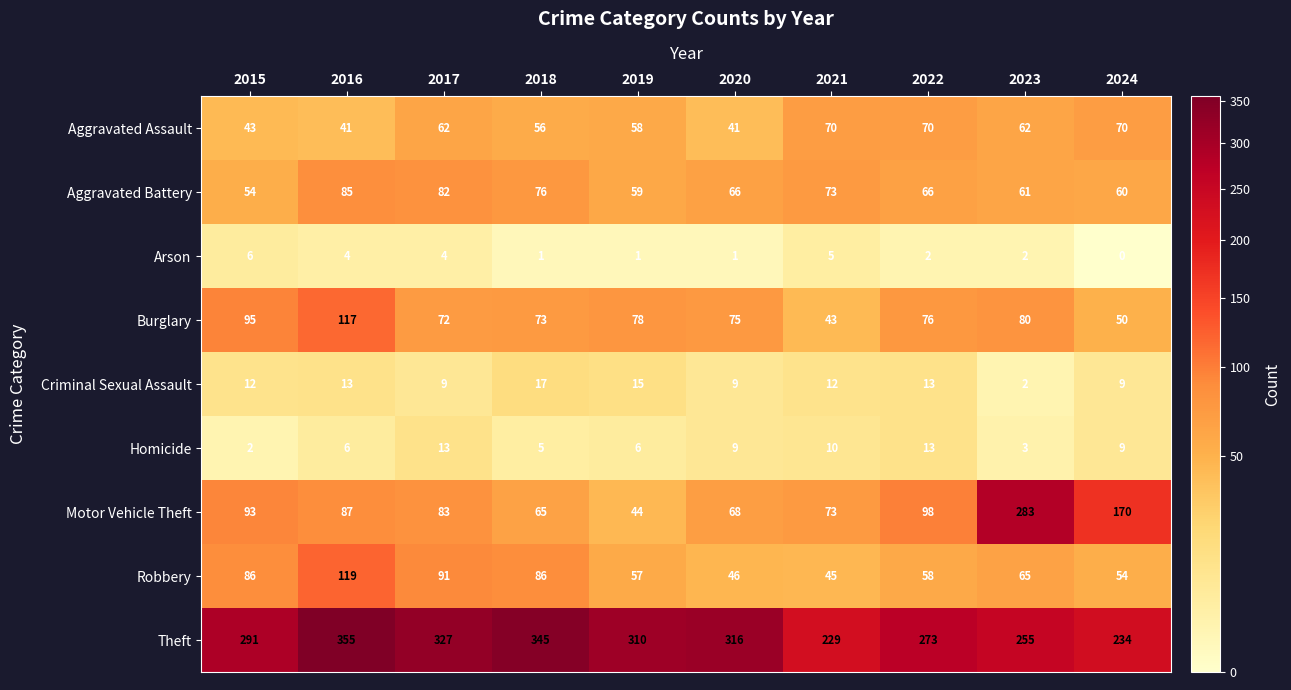

At which category does the chart reach its peak across all series?

2016